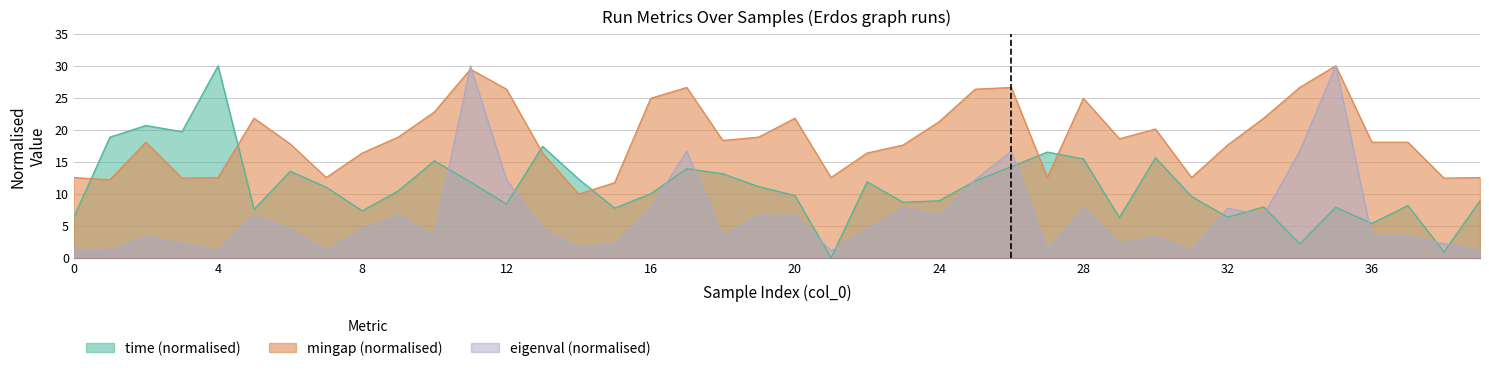

What are all the series names shown in the legend?

time (normalised), mingap (normalised), eigenval (normalised)